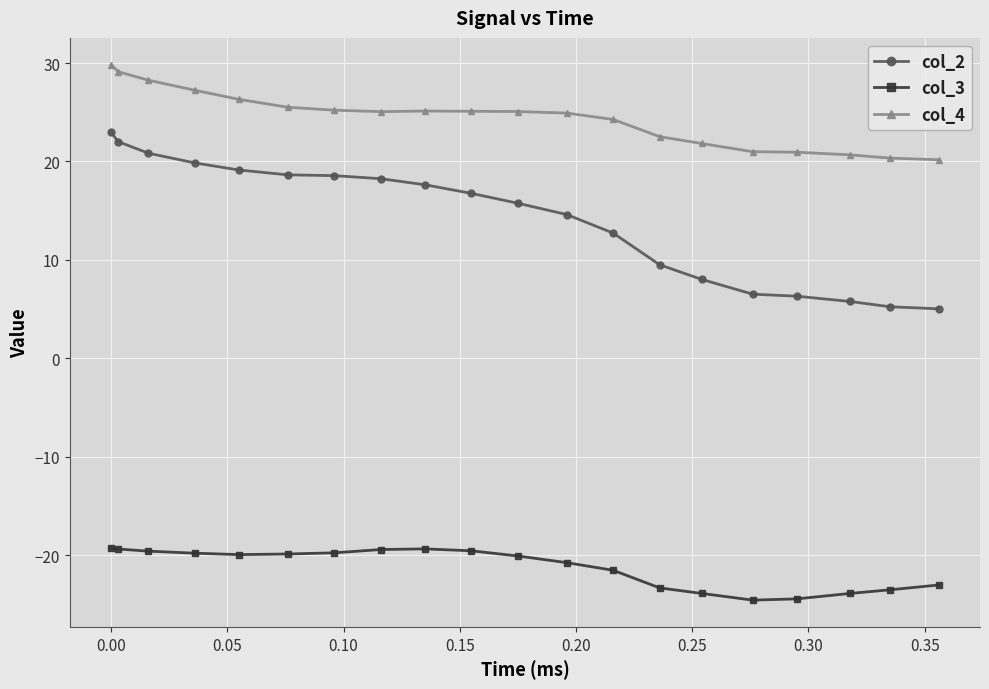

Which series has the largest range (max minus min)?

col_2